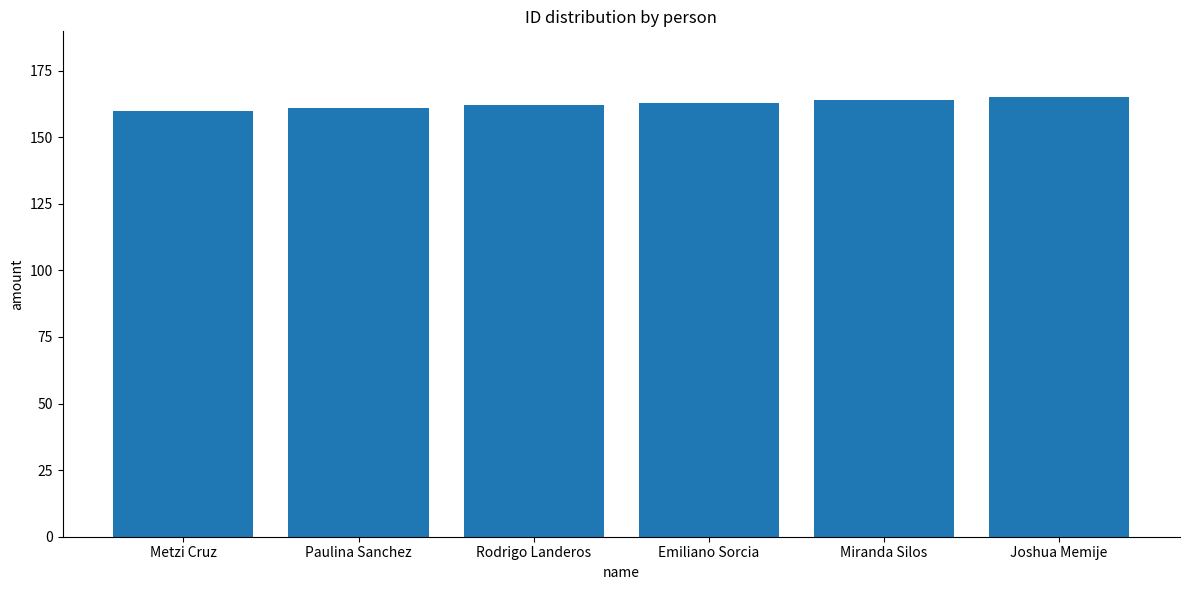

What is the difference between the values at Emiliano Sorcia and Joshua Memije?

2